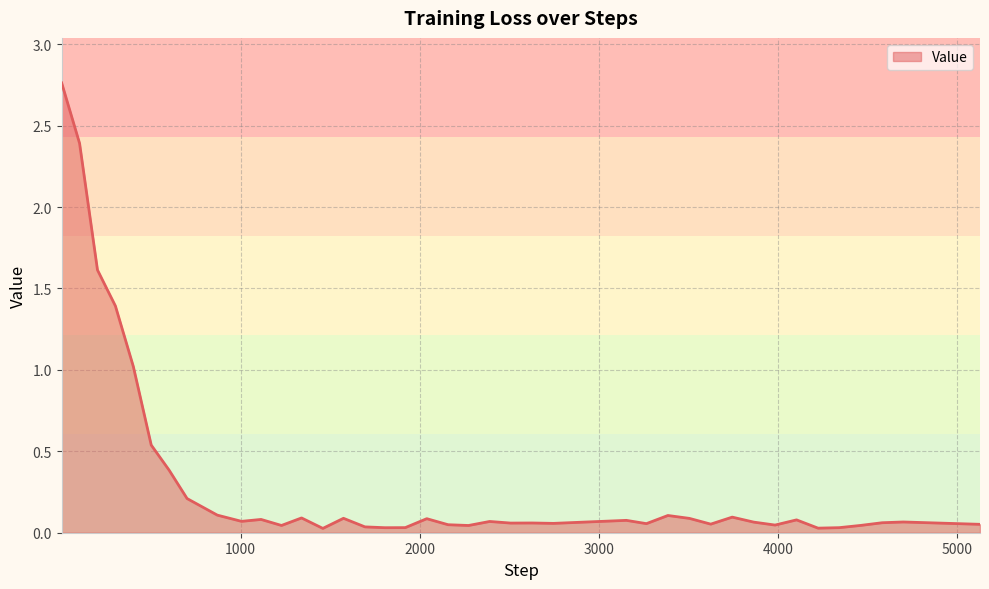

What is the difference between the maximum and minimum values?

2.7